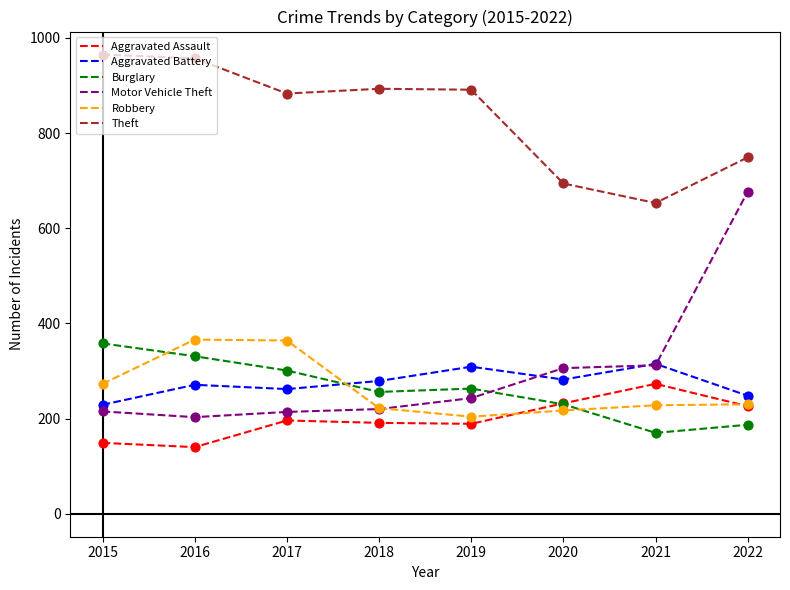

Which series has the largest total across all categories?

Theft